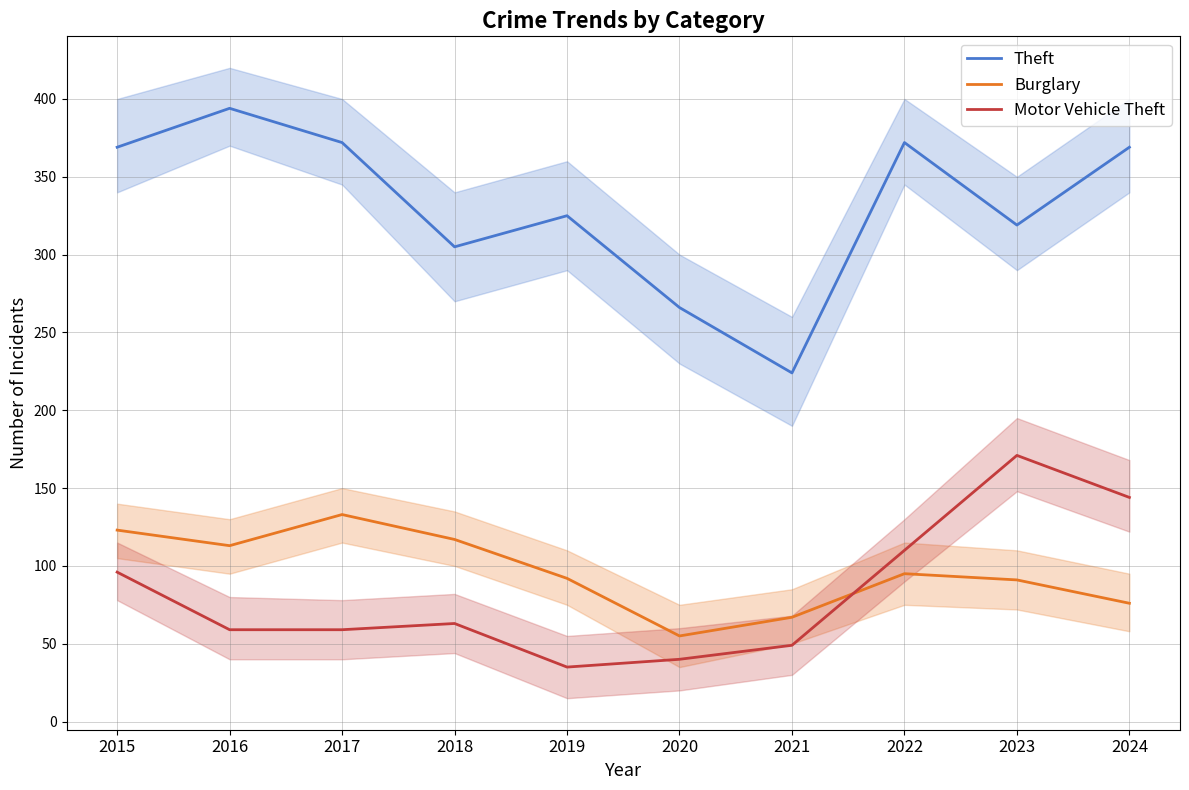

Is it true that Burglary equals 133 at 2017?

True